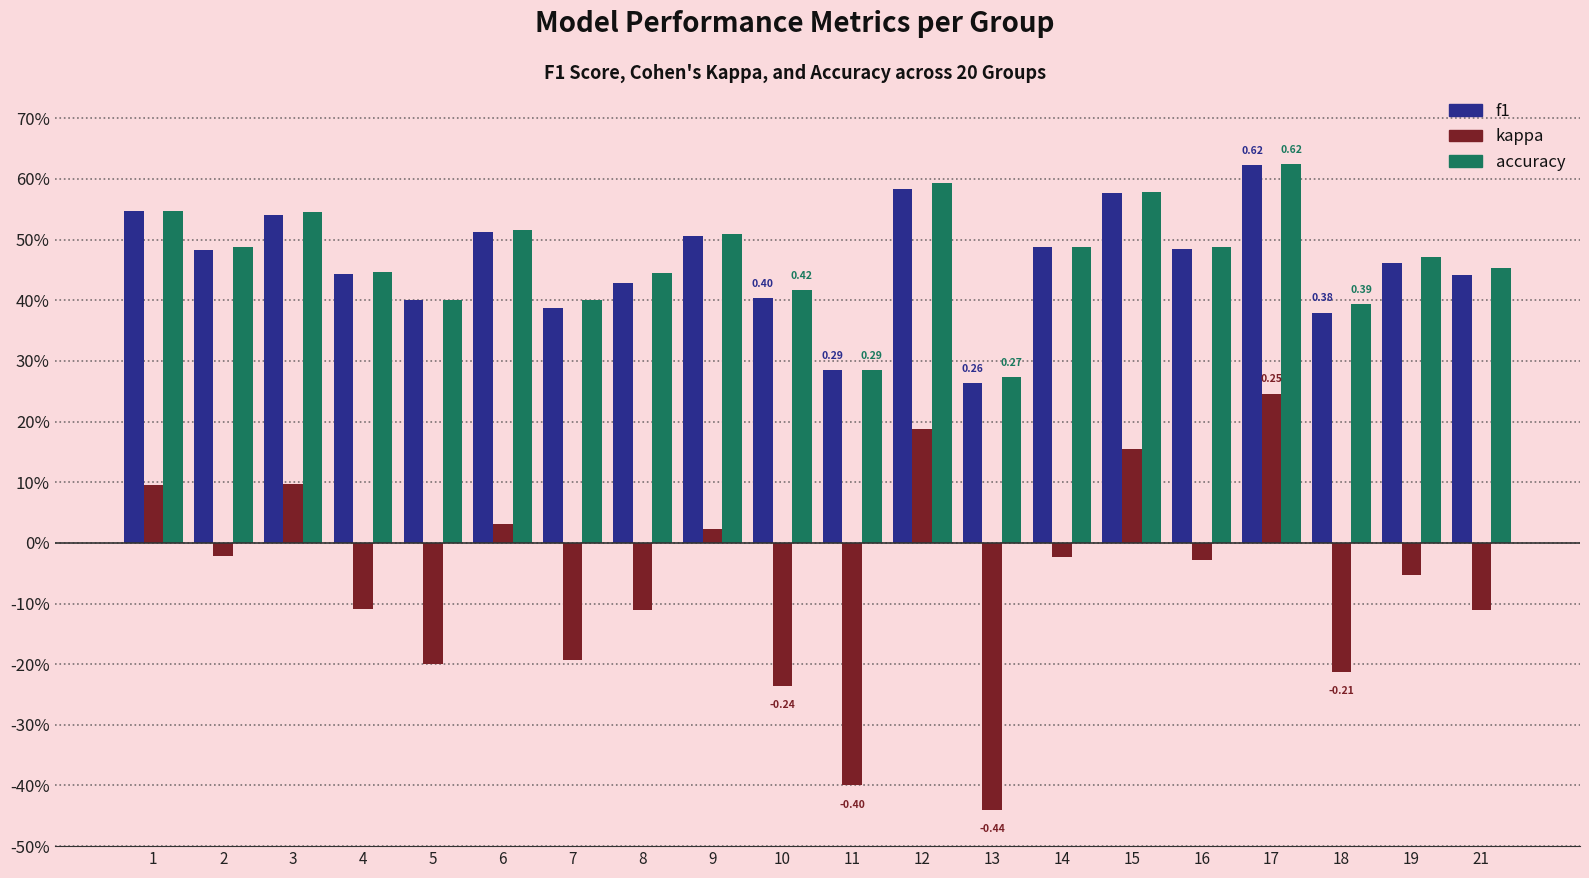

Is the value of accuracy at 2 greater than the value of kappa at 1?

Yes